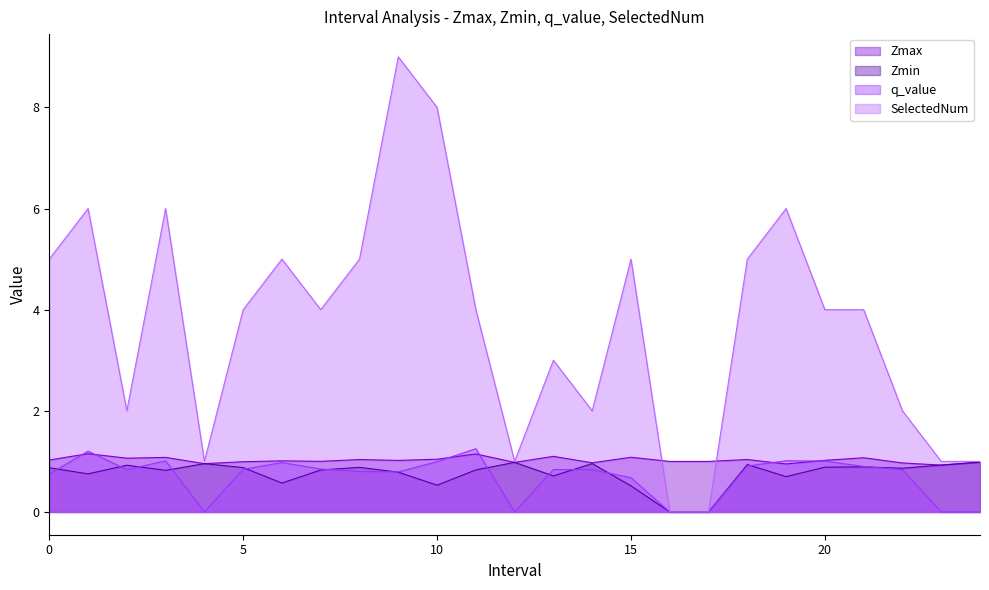

In Zmin, how many points are lower than both neighbors (excluding endpoints)?

7